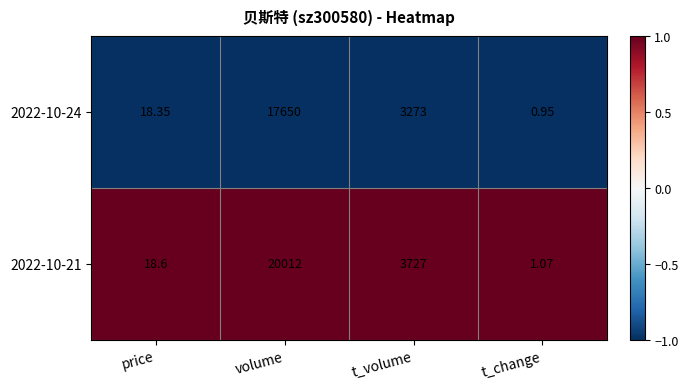

What is the greatest value displayed?

20012.0